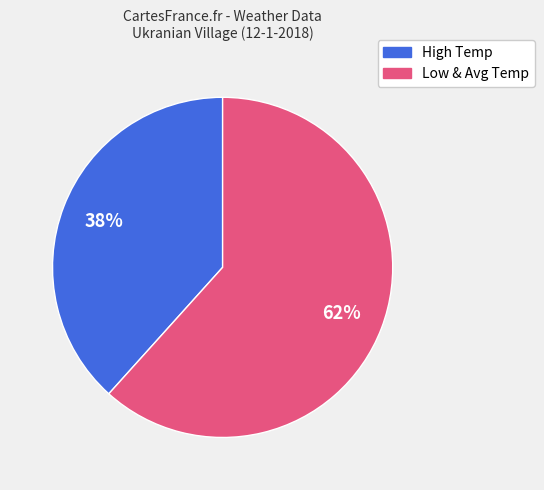

To the nearest percent, what is the average slice percentage?

50%